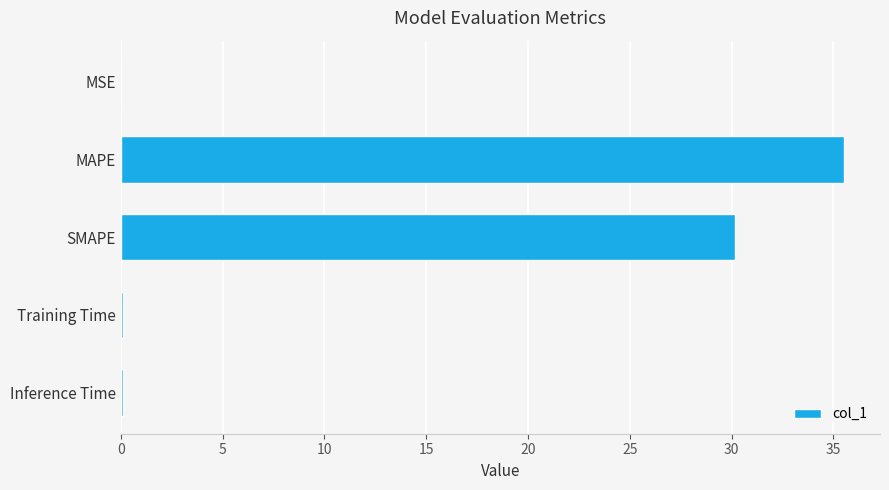

Between SMAPE and MAPE, which is larger?

MAPE